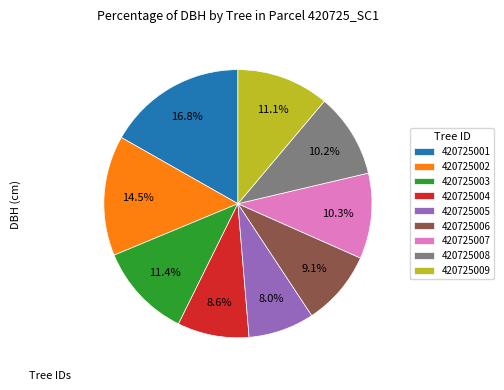

How many slices are in this pie chart?

9